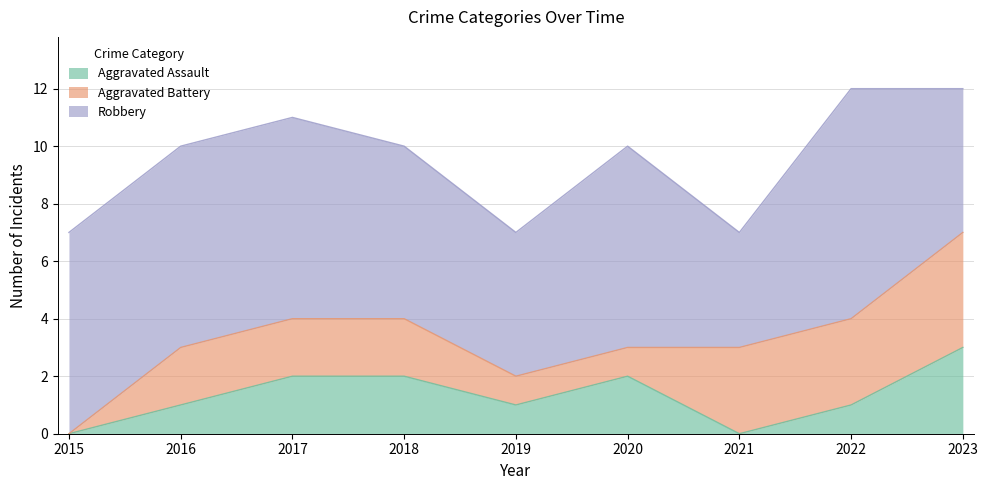

What is the value of the Robbery point at the 9th from the left?

5